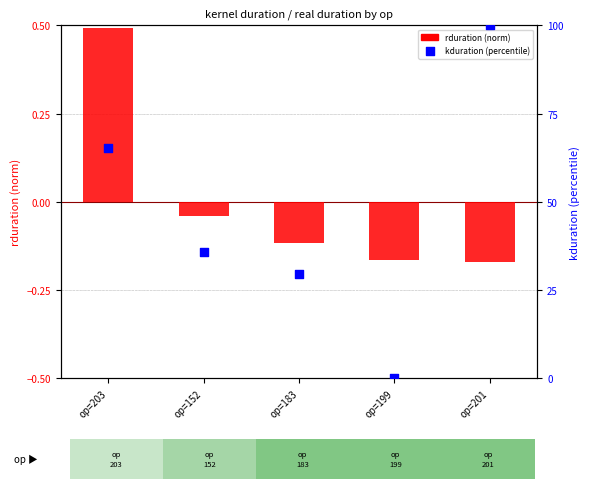

Which series has the largest total across all categories?

kduration (percentile)